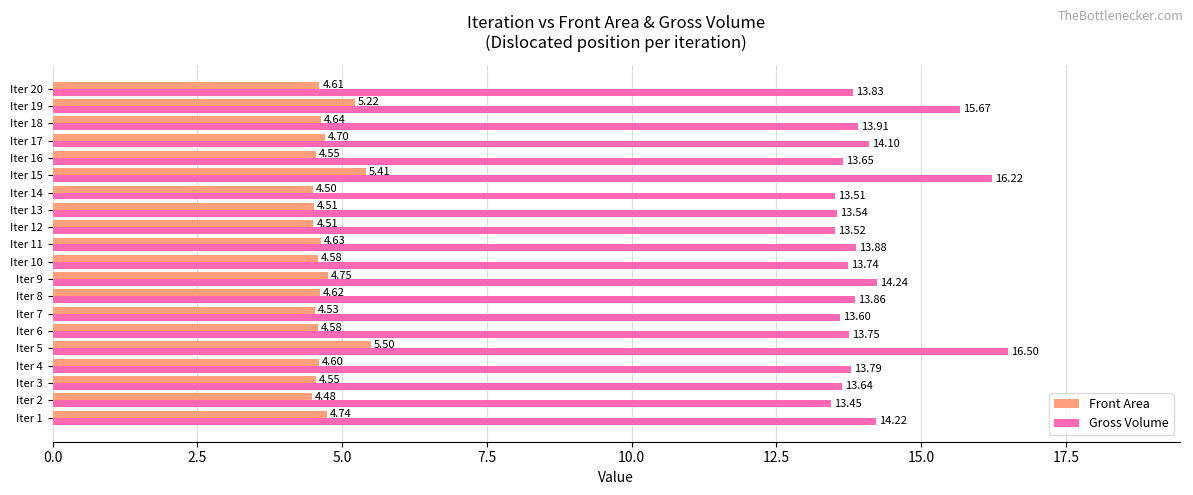

Between Iter 10 and Iter 15, which series saw the biggest shift?

Gross Volume